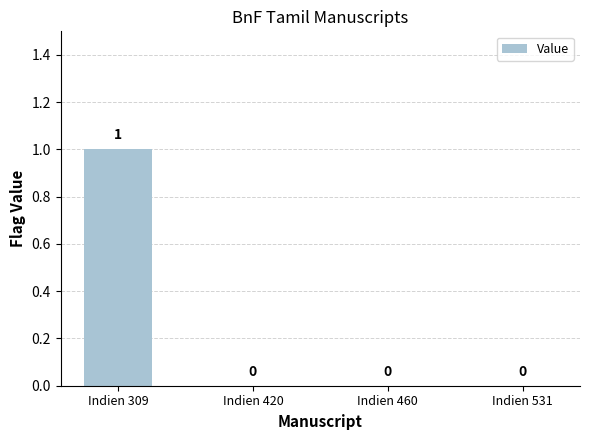

How many values are between 0 and 1?

4